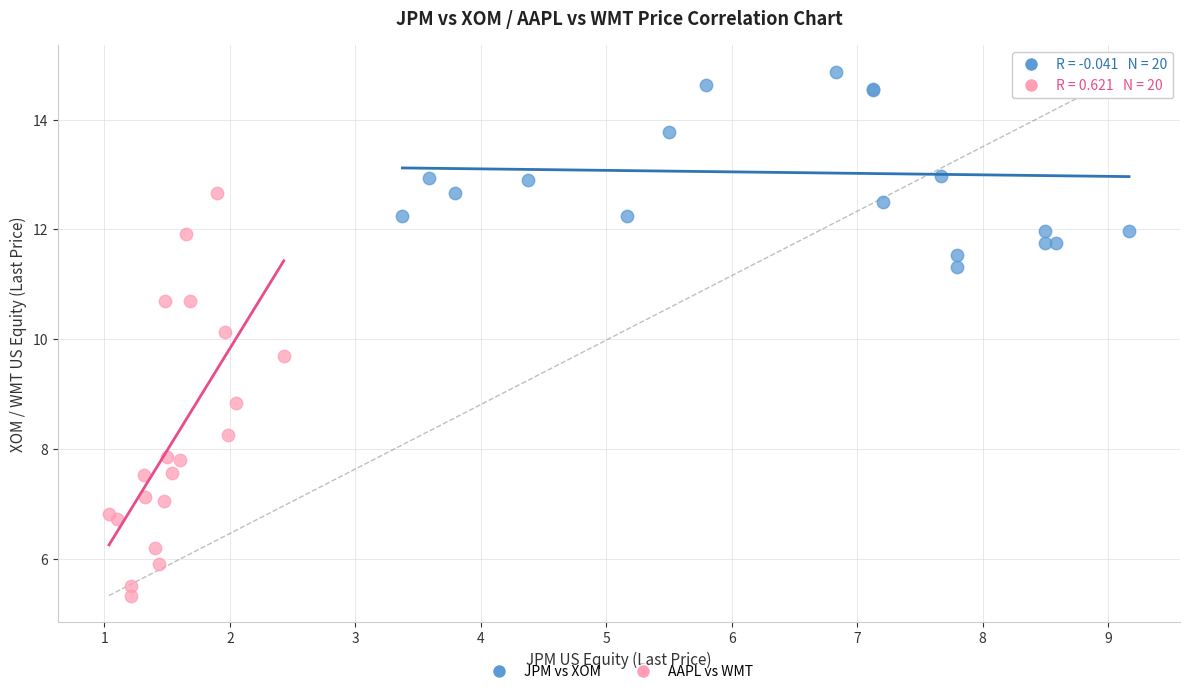

Which series contains the highest Y value?

JPM vs XOM